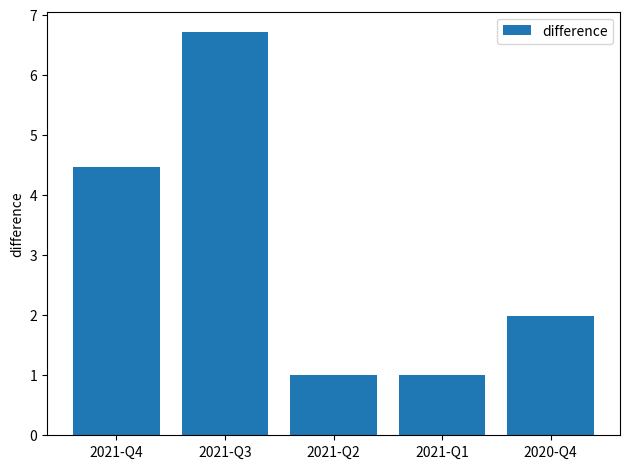

What is the minimum value shown in the chart?

1.0